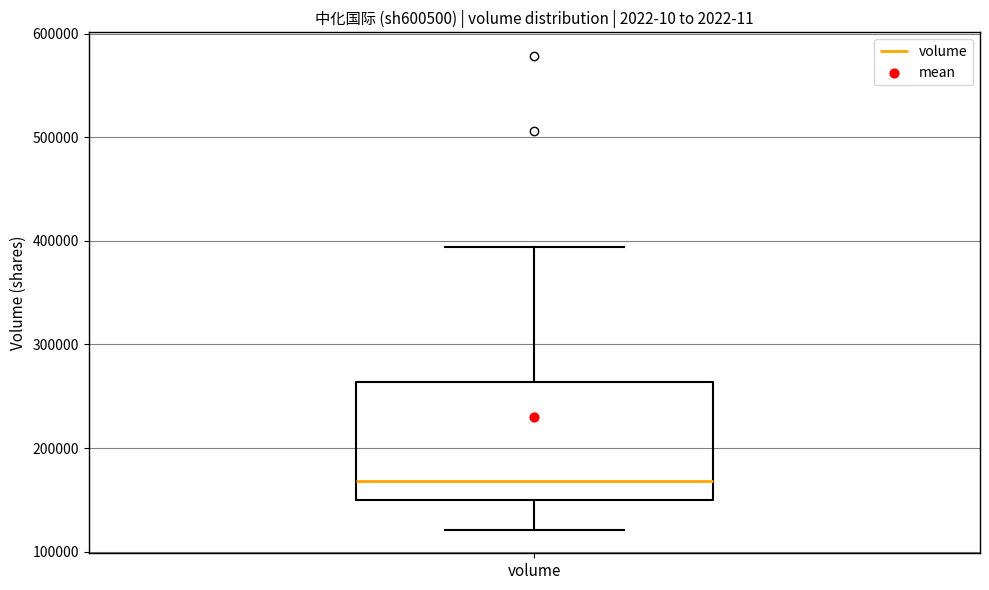

Read this box plot against the y-axis: the position of the median line, the range covered by the box, and the ends of both whiskers. The values are not printed on the chart, so give them approximately, as read against the axis.

median 170000, box 150000 to 260000, whiskers 120000 to 390000